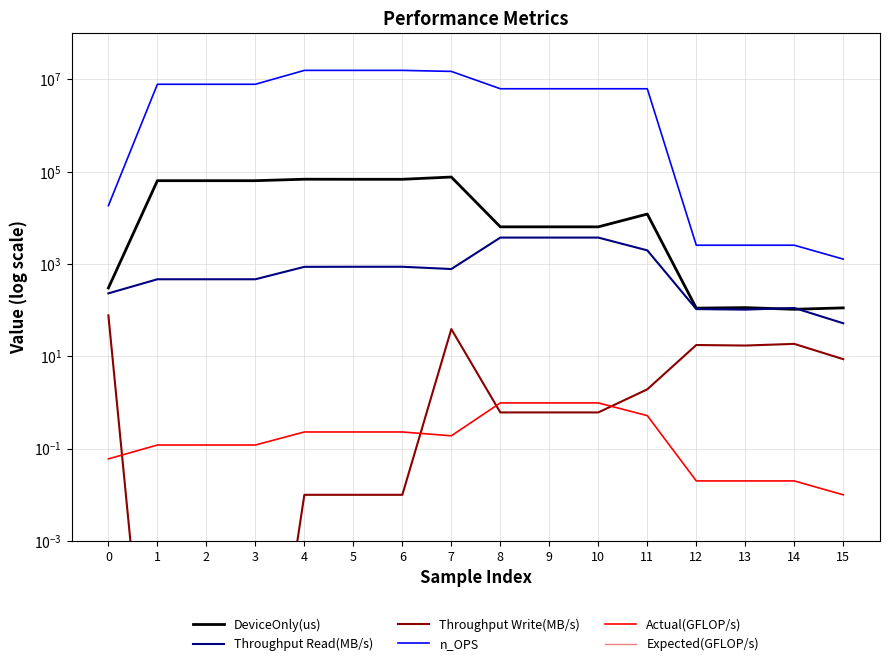

True or false: Throughput Write(MB/s) and Throughput Read(MB/s) cross at least once.

False